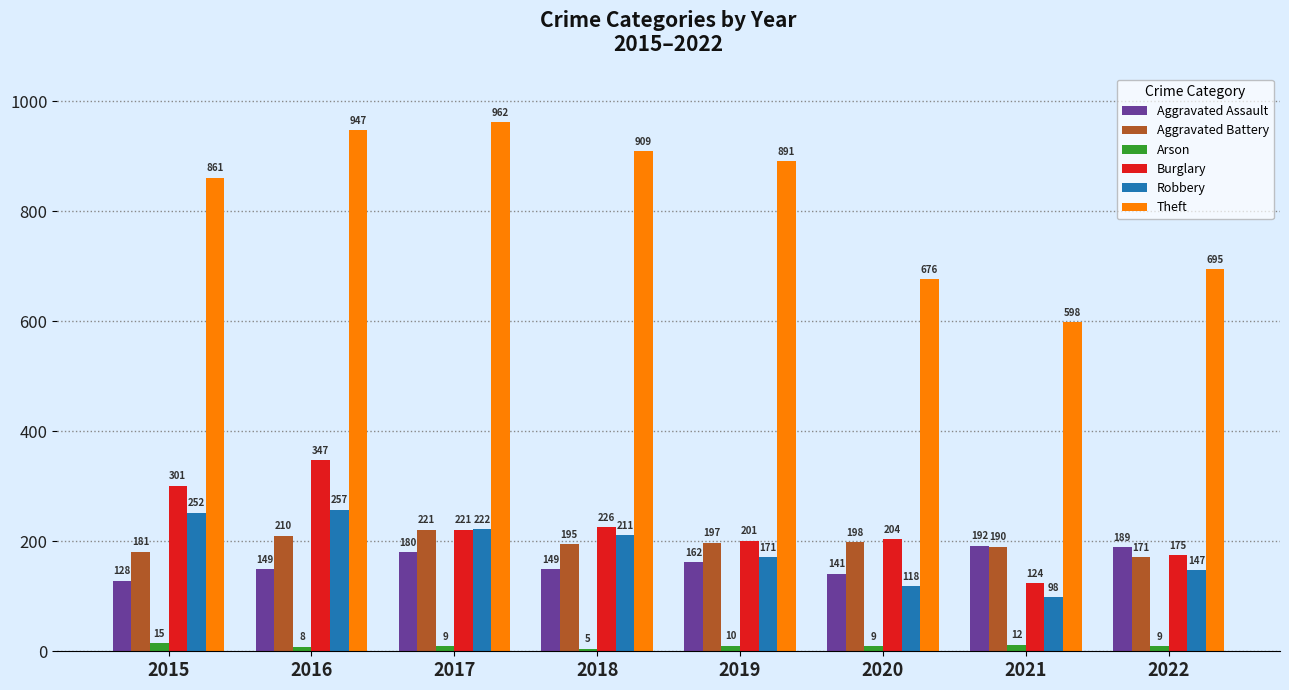

The value of Robbery at 2019 is 266. True or false?

False